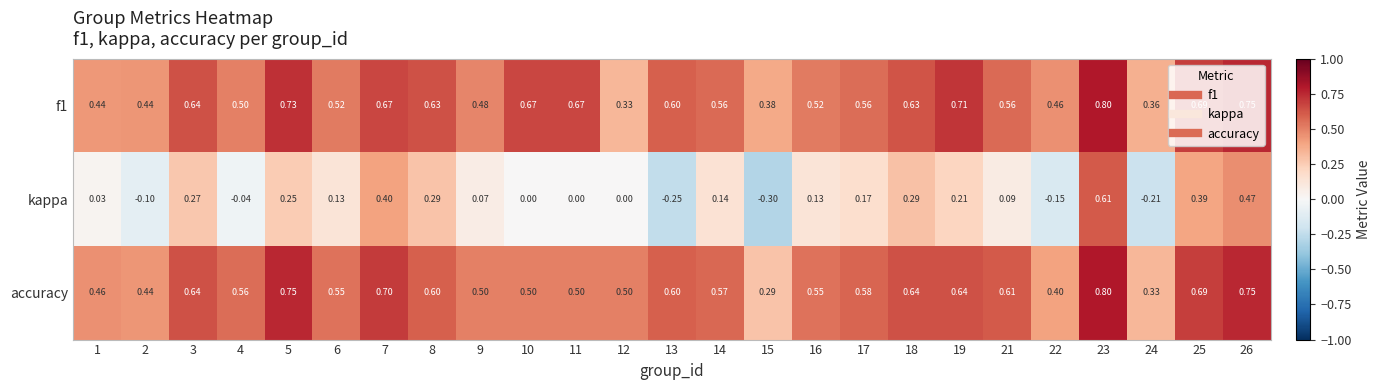

Which series has the largest total across all categories?

f1